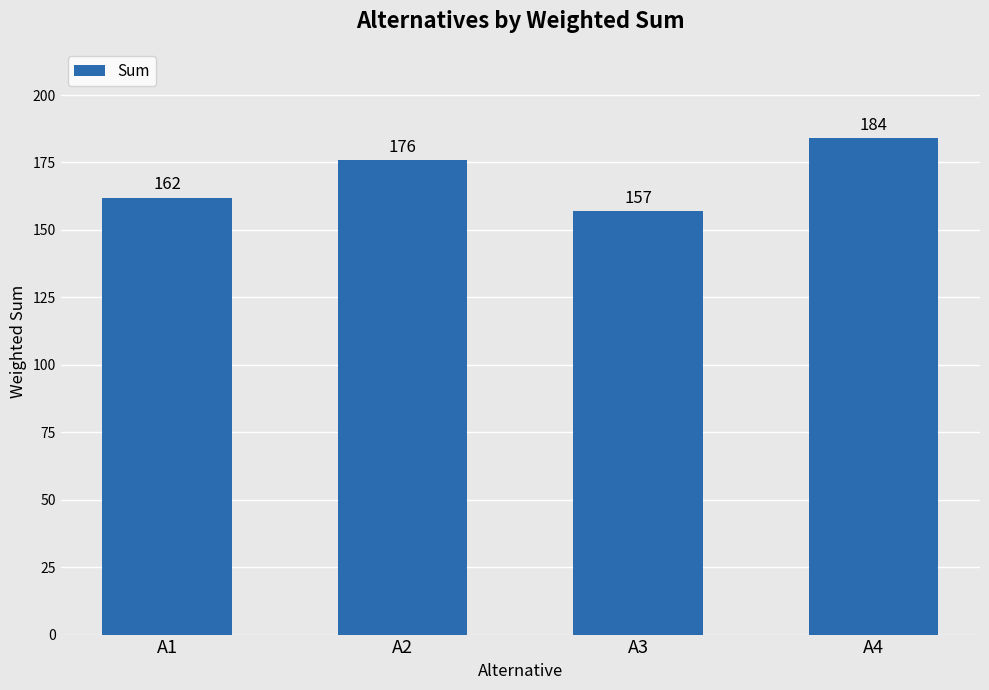

What is the approximate value at А1, to the nearest 10?

160